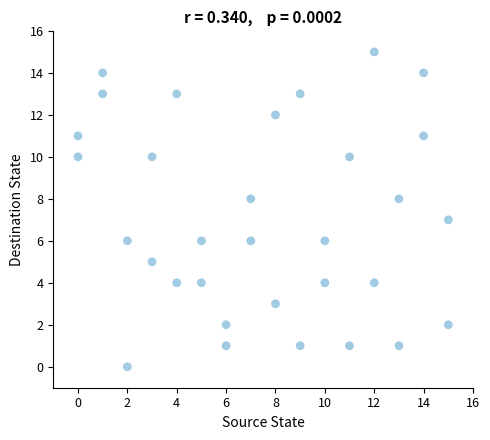

What is the range of Y values (max minus min)?

15